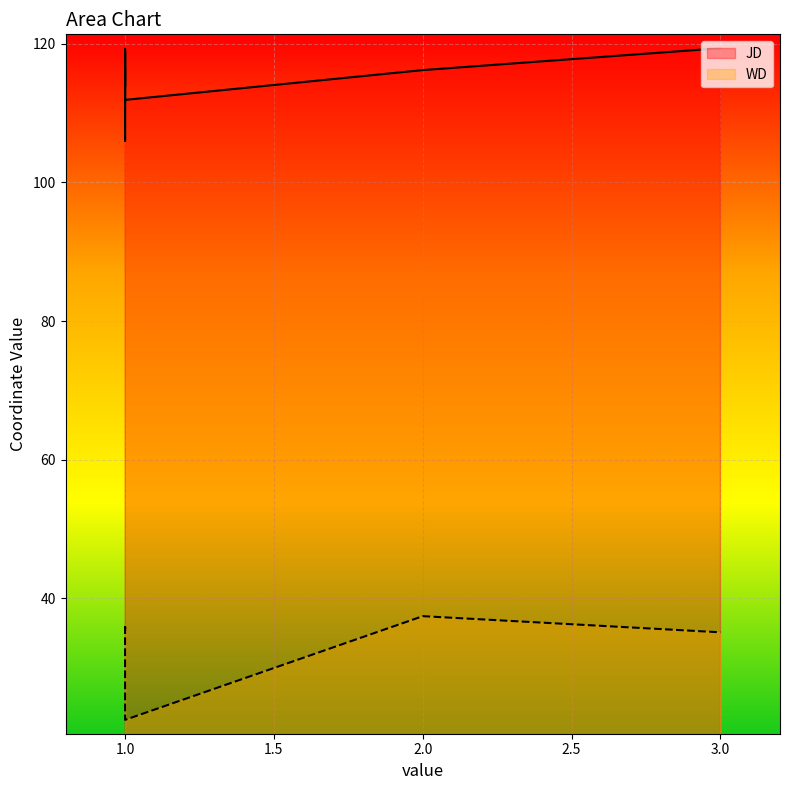

Reading left to right, list all the values displayed in this chart.

JD: 1=116.3	3=119.4	1=106.0	2=116.2	1=118.9	1=118.8	1=113.9	1=119.3	1=111.9
WD: 1=35.4	3=35.1	1=35.3	2=37.4	1=35.9	1=35.6	1=36.1	1=35.6	1=22.5